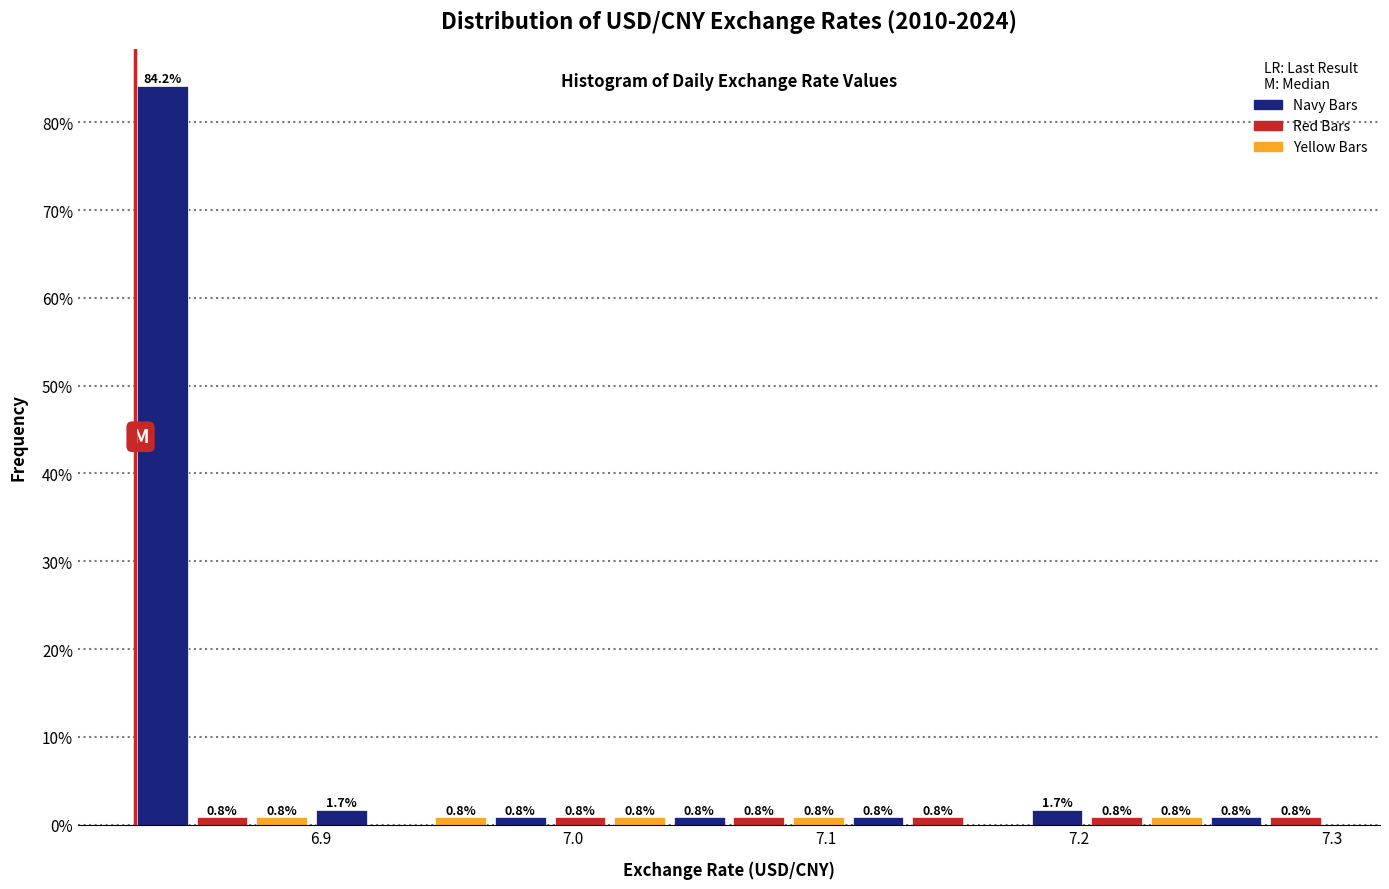

Read against the x-axis, roughly where is the centre of the tallest bar?

6.84